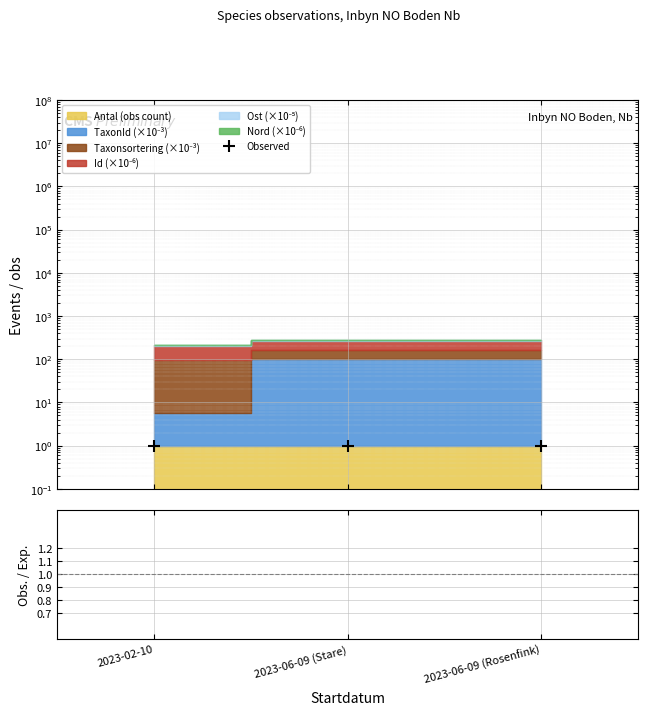

How many categories are shown in the chart?

3